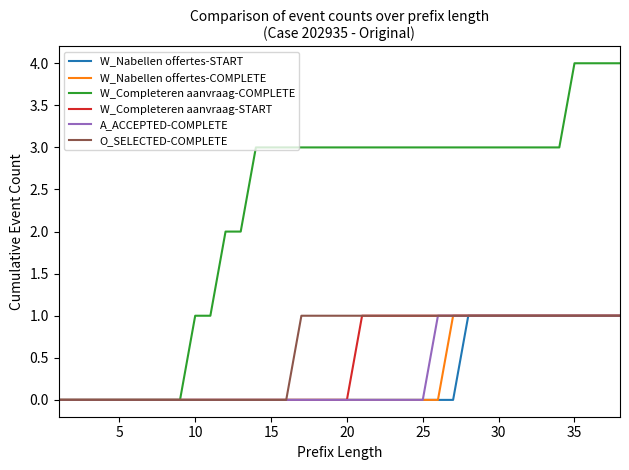

Which series has the largest range (max minus min)?

W_Completeren aanvraag-COMPLETE